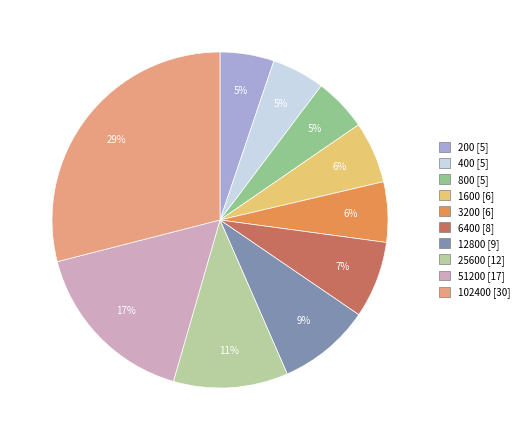

Is the sum of 3200 and 102400 greater than half?

No